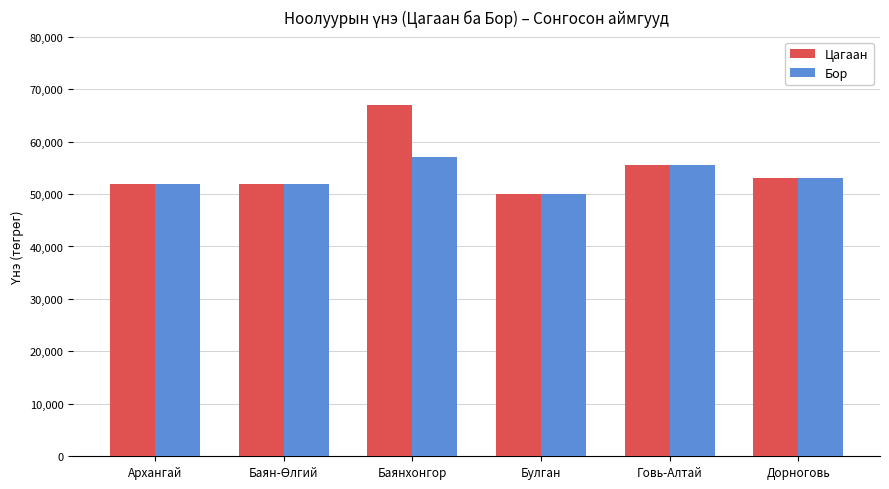

Reading left to right, extract all data points from this chart.

Цагаан: 52000	52000	67000	50000	55500	53000
Бор: 52000	52000	57000	50000	55500	53000